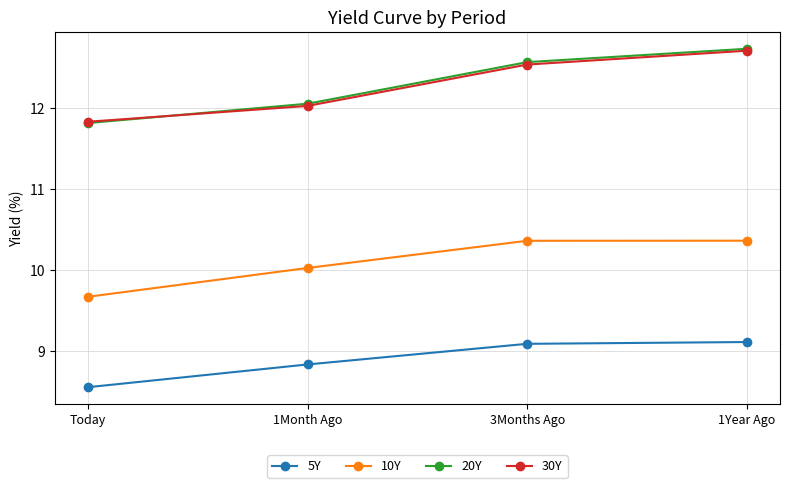

How many values in the 20Y series exceed 12?

3